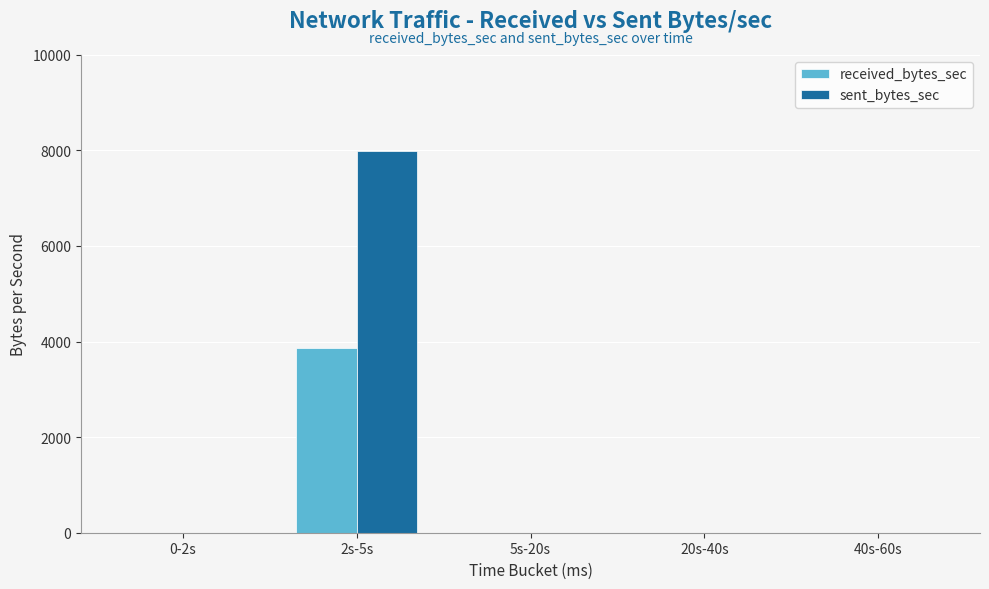

The value of received_bytes_sec at 20s-40s is -2258. True or false?

False